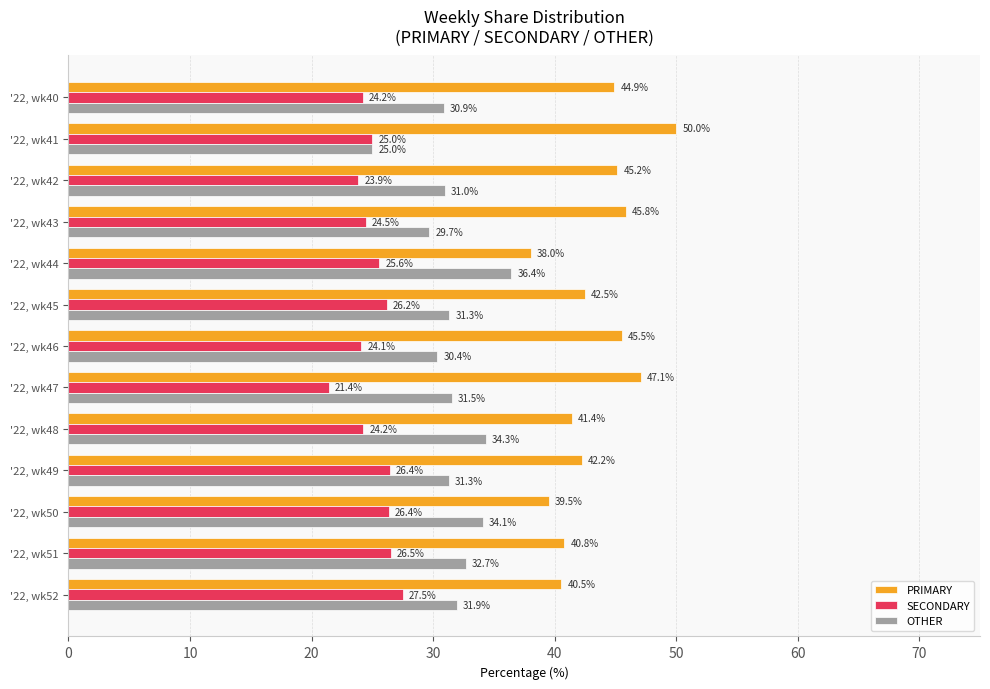

Rank the series by their maximum value, from lowest to highest.

SECONDARY, OTHER, PRIMARY